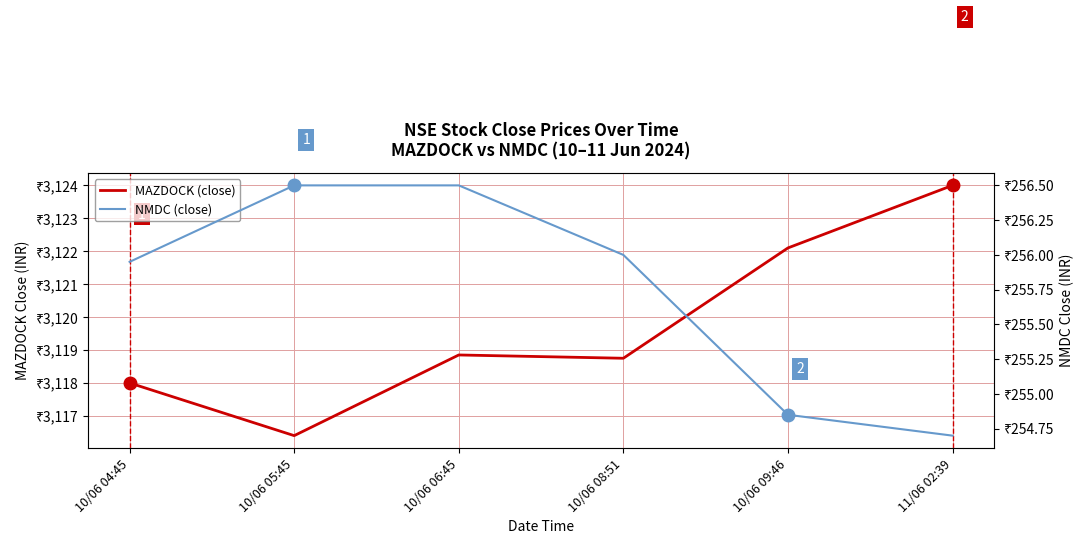

What is the label of the 1st point from the left?

10/06 04:45